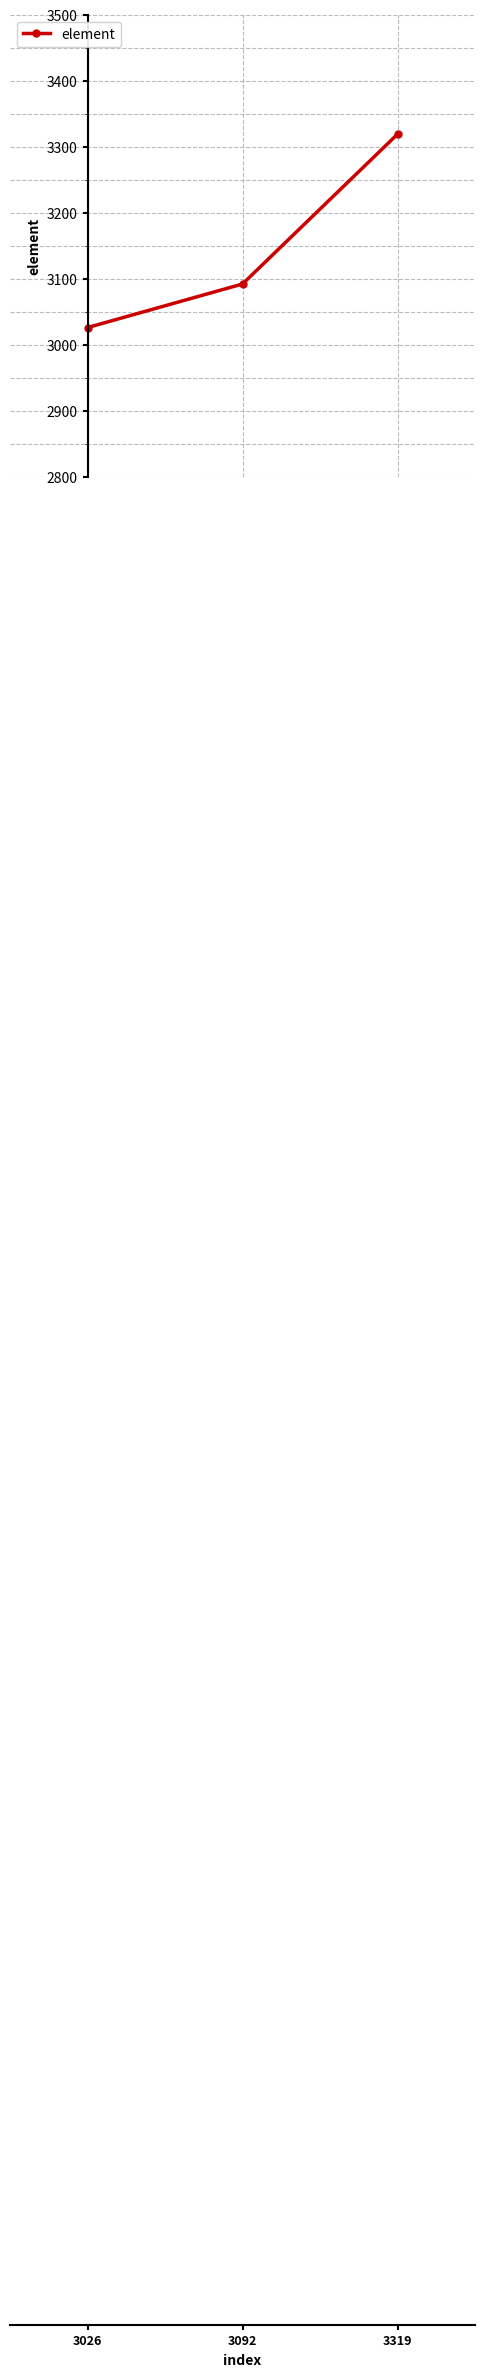

Between 3319 and 3092, which is larger?

3319